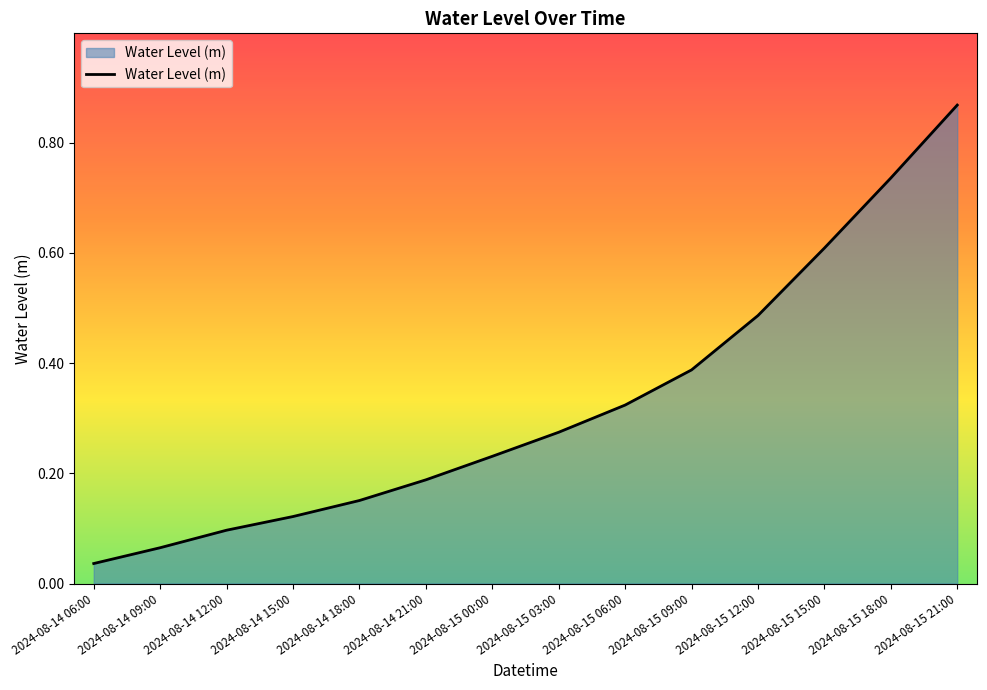

What position from the right is 2024-08-15 15:00?

3